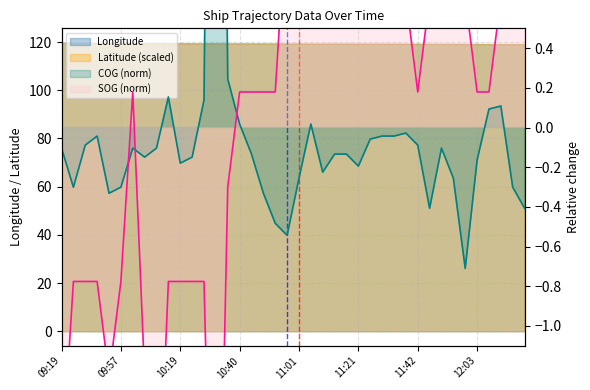

Reading right to left, extract all data points from this chart.

SOG: 12:19=1.6	12:15=1.1	12:08=0.7	12:07=0.2	12:03=0.2	11:59=0.7	11:55=0.7	11:50=0.7	11:46=0.7	11:42=0.2	11:37=0.7	11:34=0.7	11:30=0.7	11:25=0.7	11:21=0.7	11:16=0.7	11:13=0.7	11:07=1.6	11:04=0.7	11:01=0.7	10:57=1.1	10:52=0.2	10:49=0.2	10:45=0.2	10:40=0.2	10:36=-0.3	10:32=-3.2	10:28=-0.8	10:23=-0.8	10:19=-0.8	10:14=-0.8	10:10=-2.2	10:07=-1.3	10:02=0.2	09:57=-0.8	09:54=-1.3	09:49=-0.8	09:45=-0.8	09:43=-0.8	09:19=-1.7
COG: 12:19=-0.4	12:15=-0.3	12:08=0.1	12:07=0.1	12:03=-0.2	11:59=-0.7	11:55=-0.3	11:50=-0.1	11:46=-0.4	11:42=-0.1	11:37=-0.0	11:34=-0.0	11:30=-0.0	11:25=-0.1	11:21=-0.2	11:16=-0.1	11:13=-0.1	11:07=-0.2	11:04=0.0	11:01=-0.3	10:57=-0.5	10:52=-0.5	10:49=-0.3	10:45=-0.1	10:40=0.0	10:36=0.2	10:32=6.1	10:28=0.1	10:23=-0.1	10:19=-0.2	10:14=0.2	10:10=-0.1	10:07=-0.1	10:02=-0.1	09:57=-0.3	09:54=-0.3	09:49=-0.0	09:45=-0.1	09:43=-0.3	09:19=-0.1